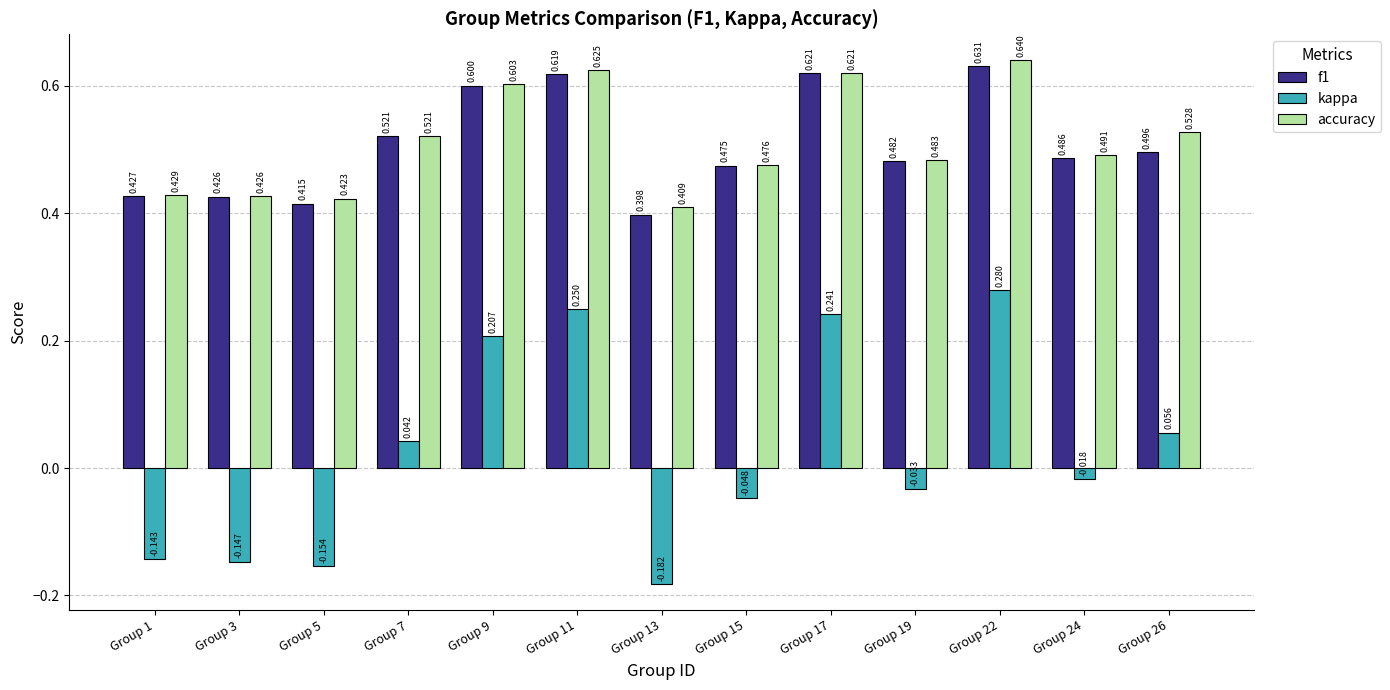

Which series has the widest spread of values?

kappa